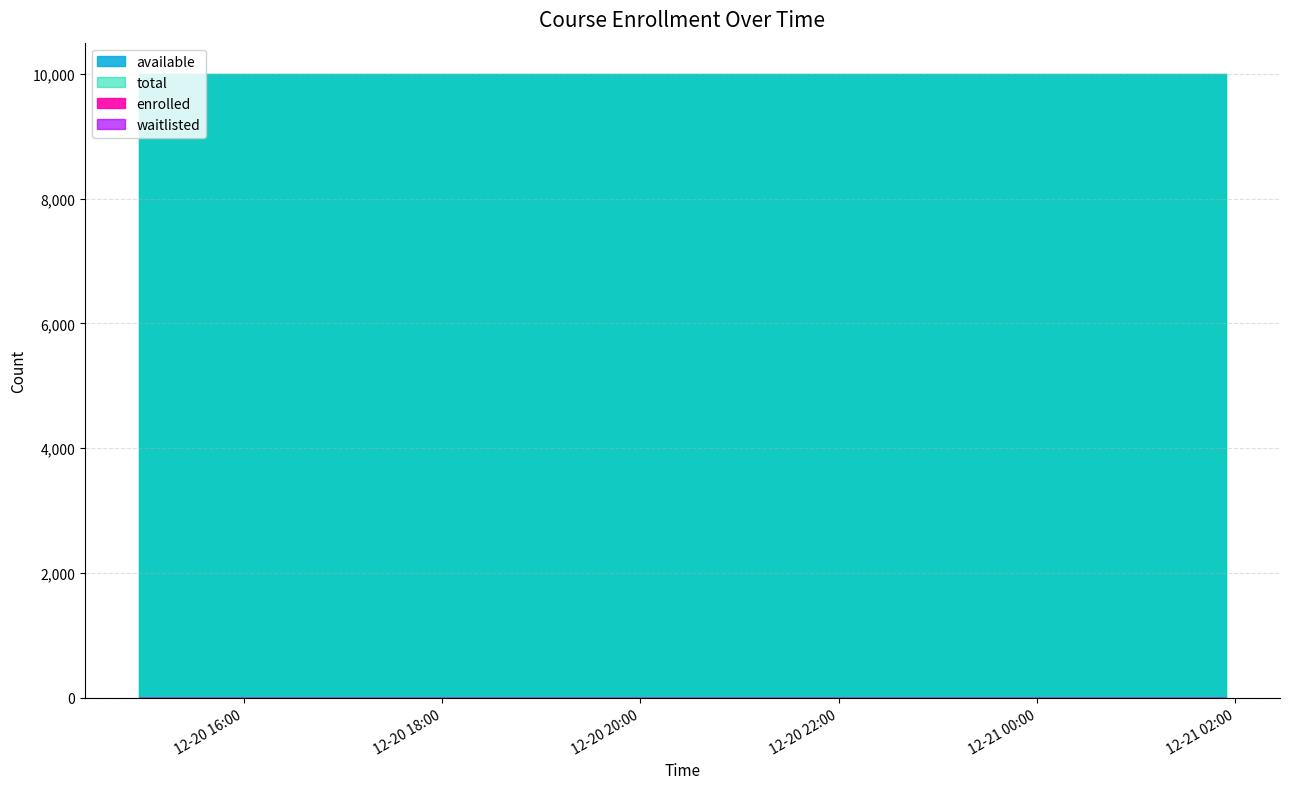

True or false: waitlisted and total intersect in this chart.

False